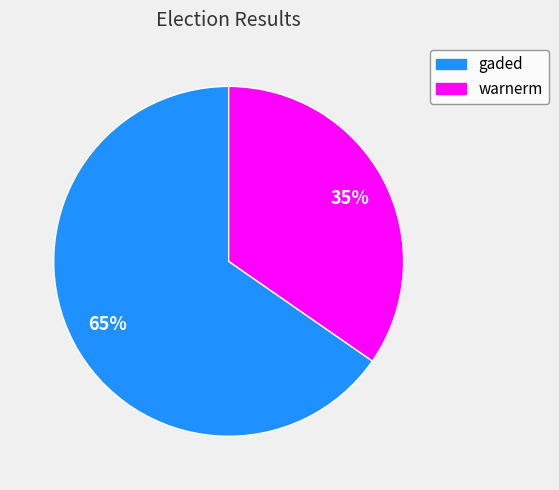

To the nearest percent, what portion does gaded represent?

65%